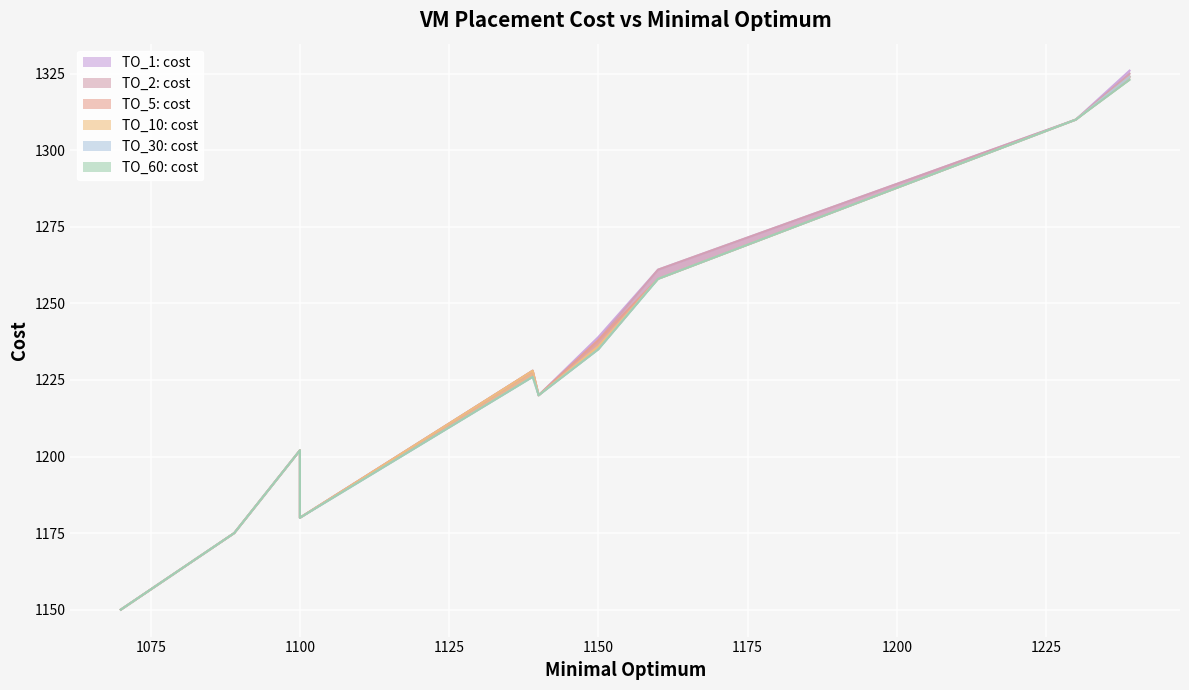

What is the sum of all TO_2: cost values?

12289